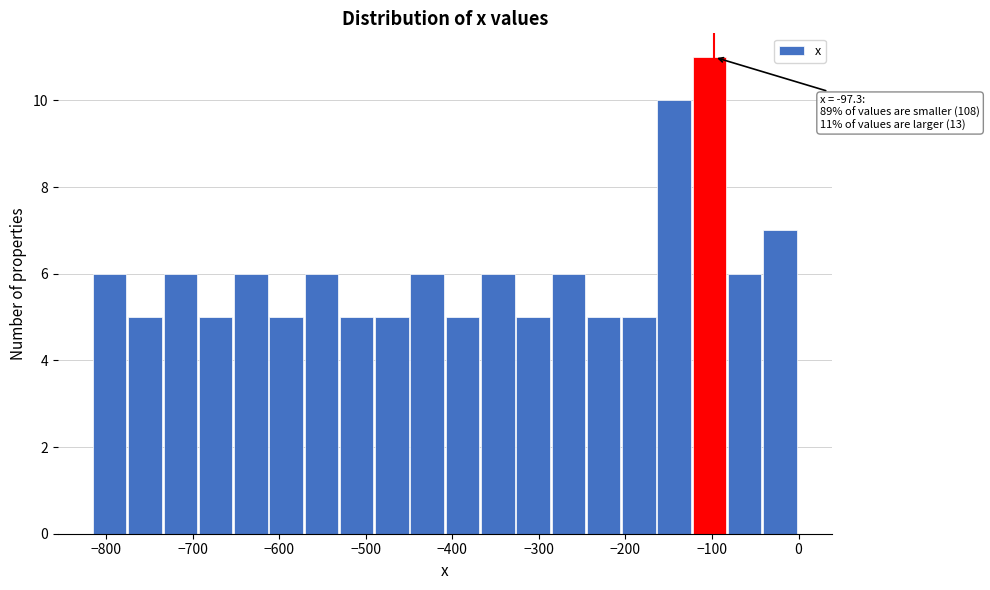

Which range on the x-axis has the tallest bar?

-120 to -80